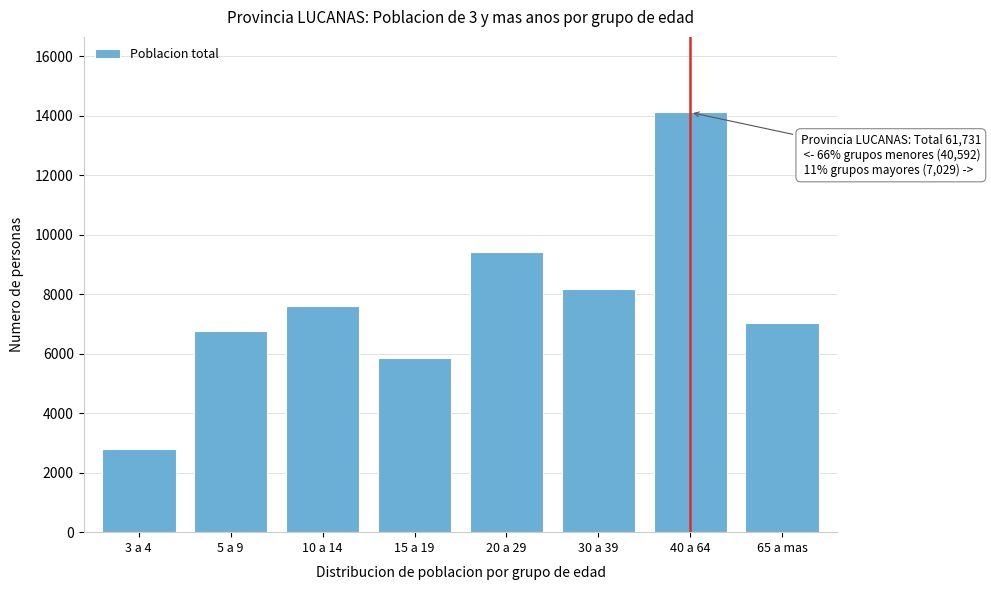

Reading right to left, extract all data points from this chart.

65 a mas=7029	40 a 64=14110	30 a 39=8158	20 a 29=9432	15 a 19=5840	10 a 14=7596	5 a 9=6757	3 a 4=2809